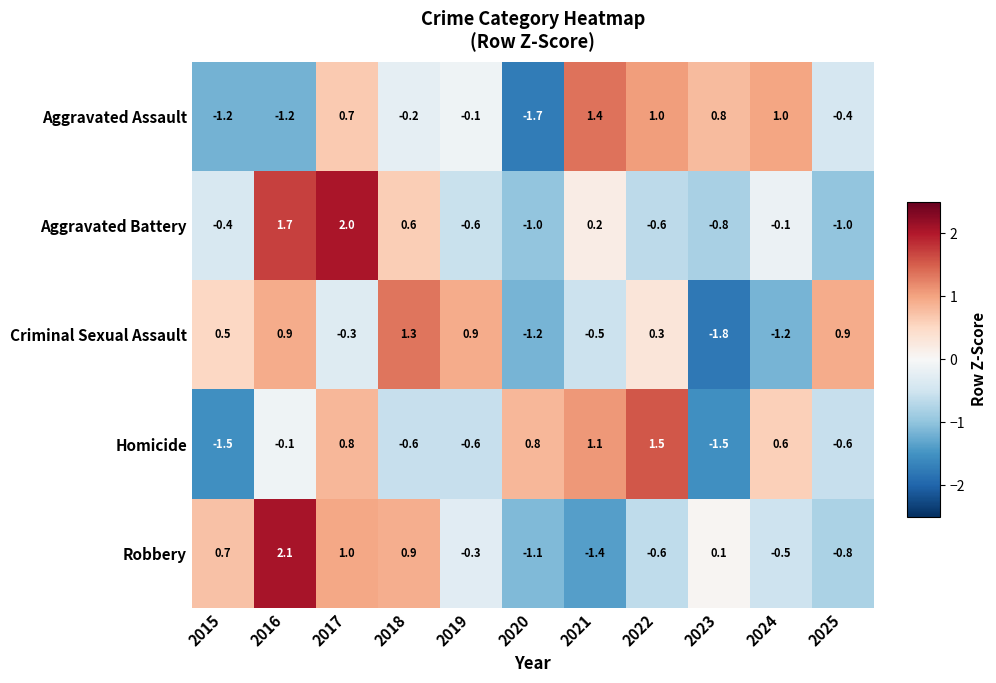

At which category does the chart reach its peak across all series?

2016